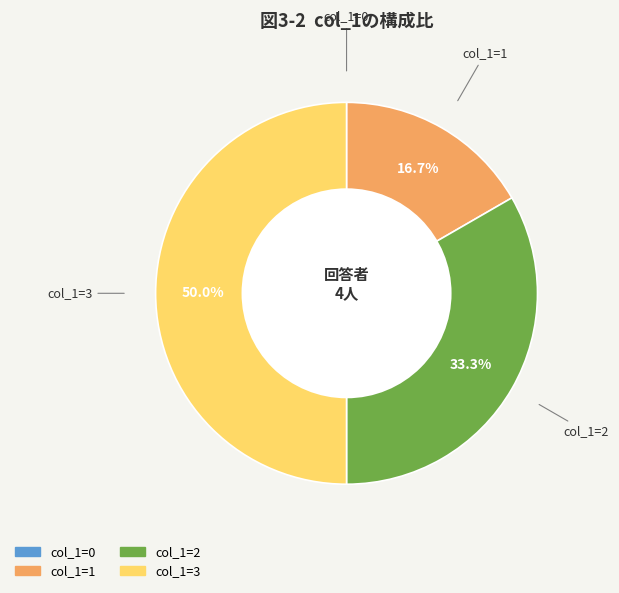

Is there any slice that represents more than half of the pie?

No